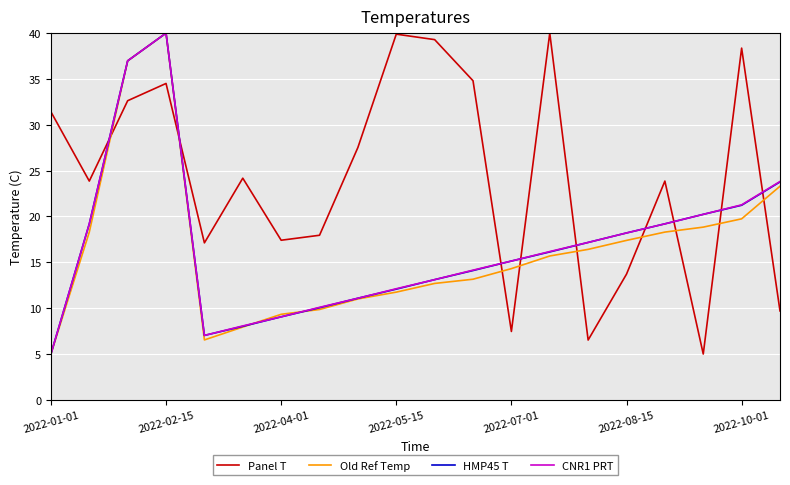

True or false: Old Ref Temp and Panel T intersect in this chart.

True